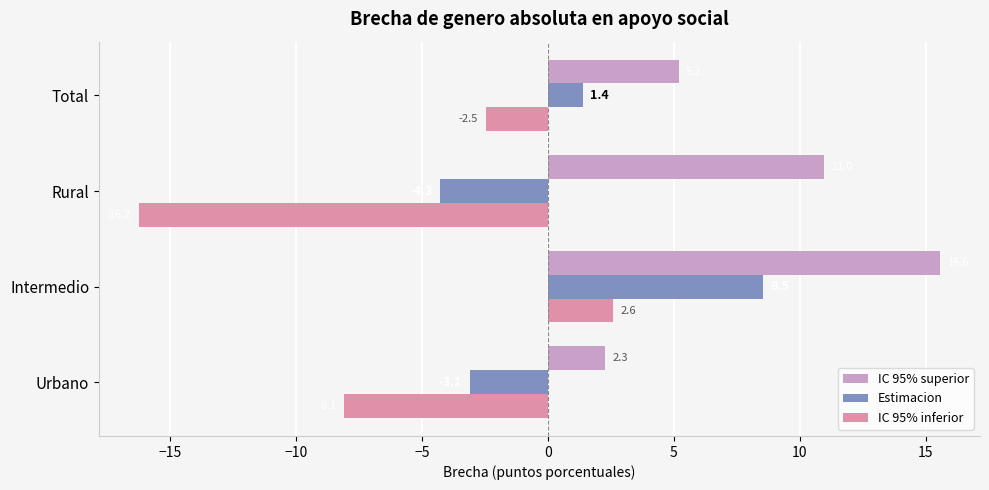

How many data points in IC 95% inferior are less than -2?

3